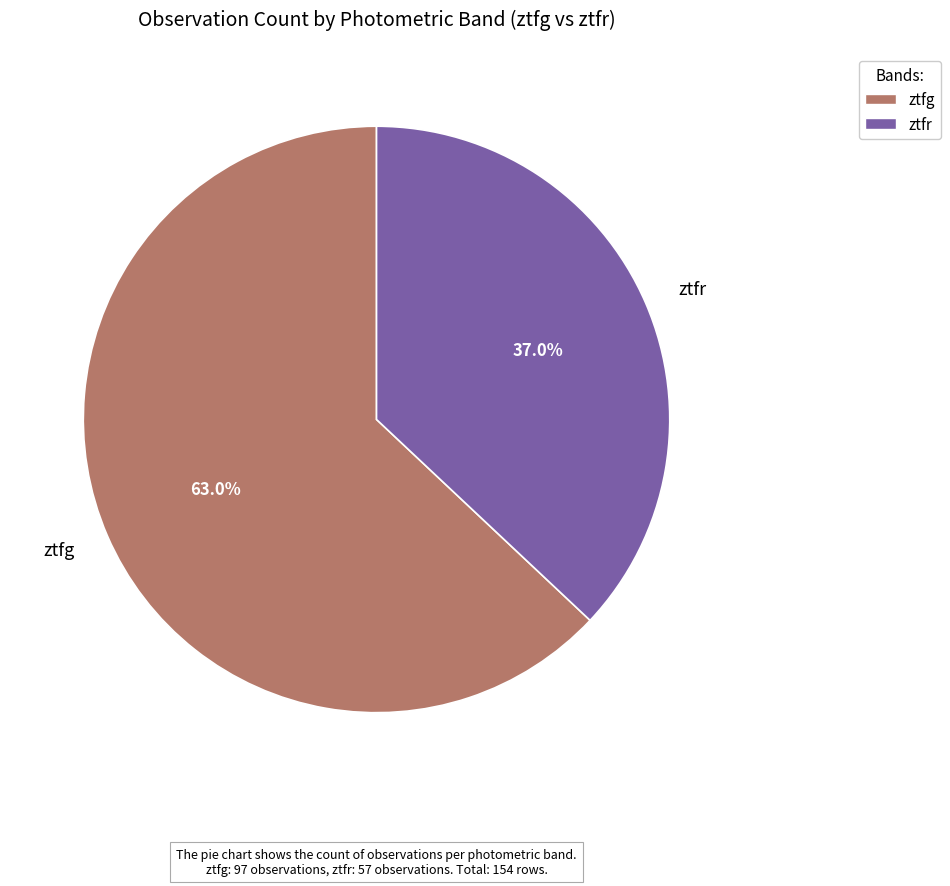

Approximately how many times larger is the value at ztfg compared to ztfr?

1.7